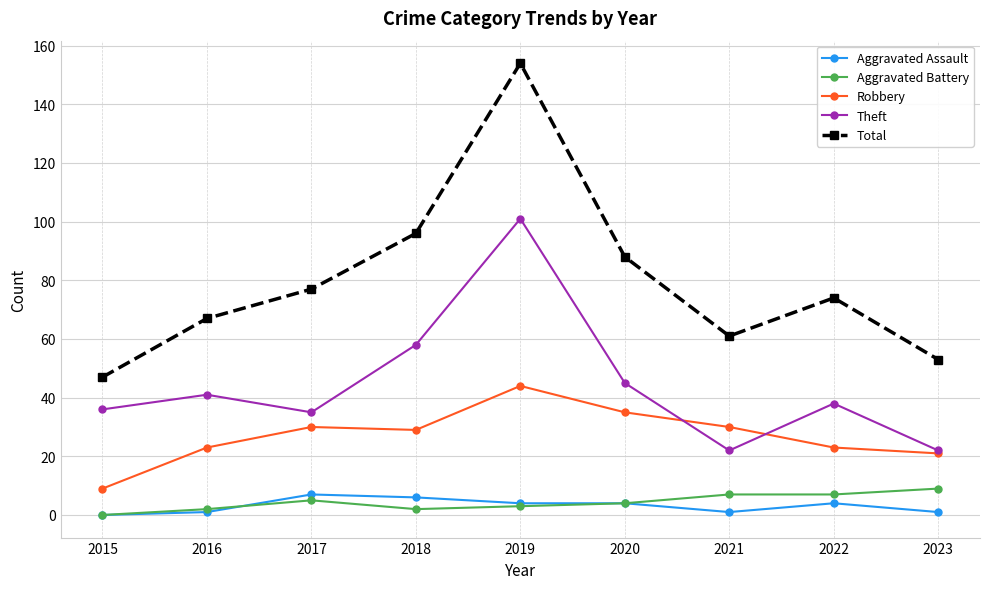

Reading left to right, what are all the values shown in this chart?

Aggravated Assault: 2015=0	2016=1	2017=7	2018=6	2019=4	2020=4	2021=1	2022=4	2023=1
Aggravated Battery: 2015=0	2016=2	2017=5	2018=2	2019=3	2020=4	2021=7	2022=7	2023=9
Robbery: 2015=9	2016=23	2017=30	2018=29	2019=44	2020=35	2021=30	2022=23	2023=21
Theft: 2015=36	2016=41	2017=35	2018=58	2019=101	2020=45	2021=22	2022=38	2023=22
Total: 2015=47	2016=67	2017=77	2018=96	2019=154	2020=88	2021=61	2022=74	2023=53